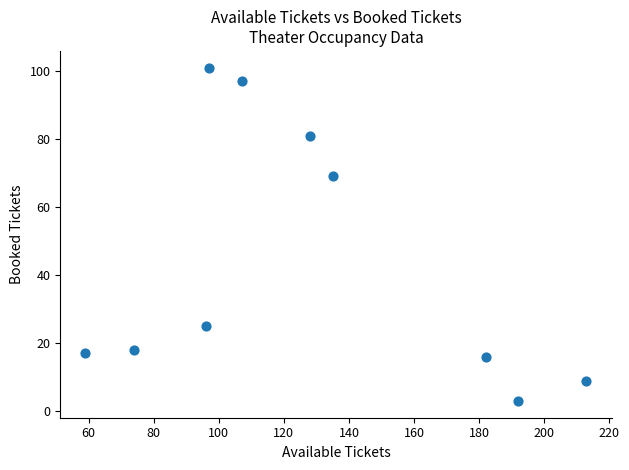

What Y value in the scatter plot is closest to 52?

69